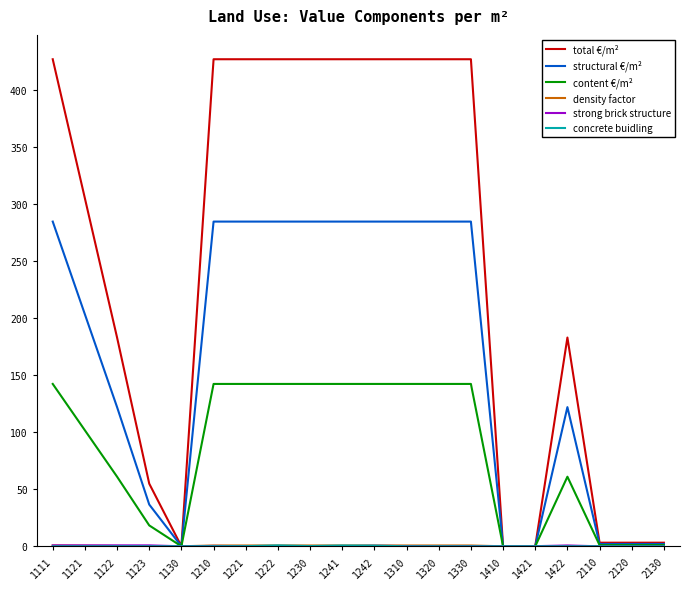

What is the highest value of the total €/m² series?

427.2